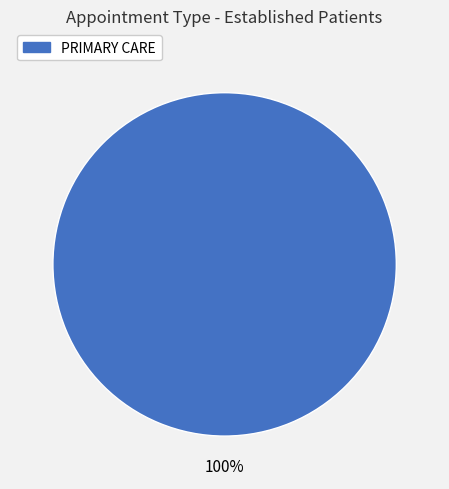

Is there any slice that represents more than half of the pie?

Yes